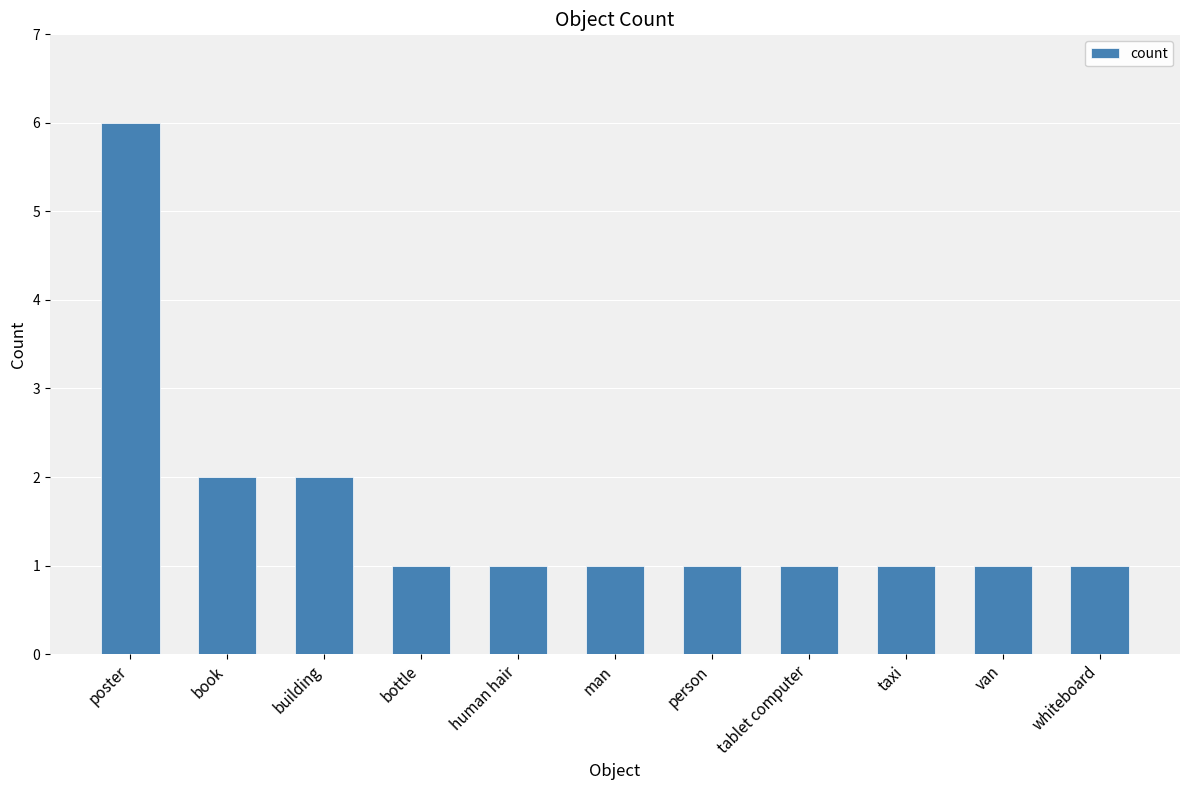

What is the average value?

2